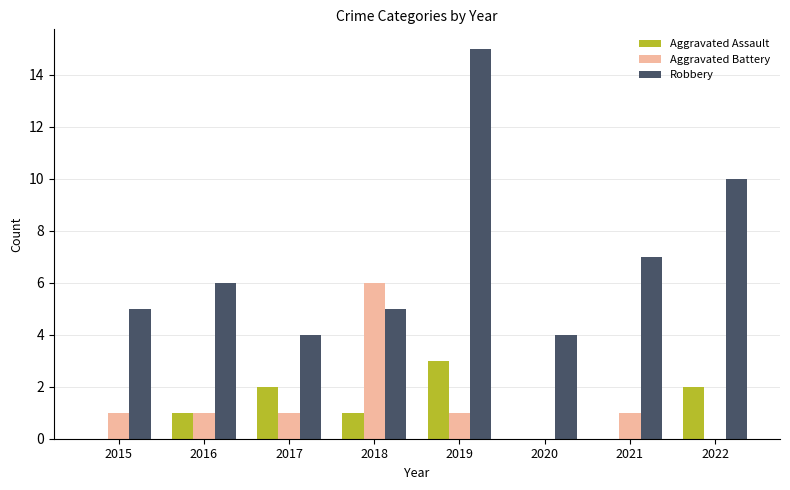

Which series has the largest total across all categories?

Robbery